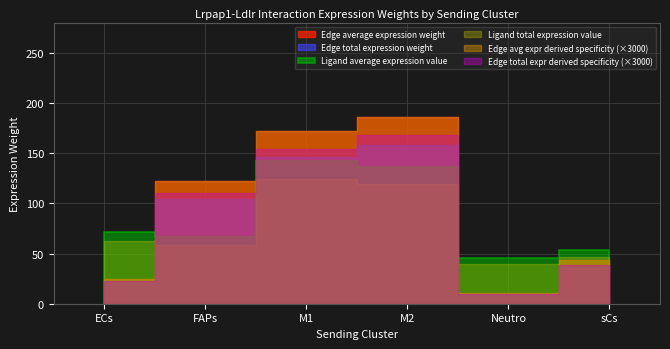

True or false: Edge average expression derived specificity and Edge total expression derived specificity cross at least once.

False